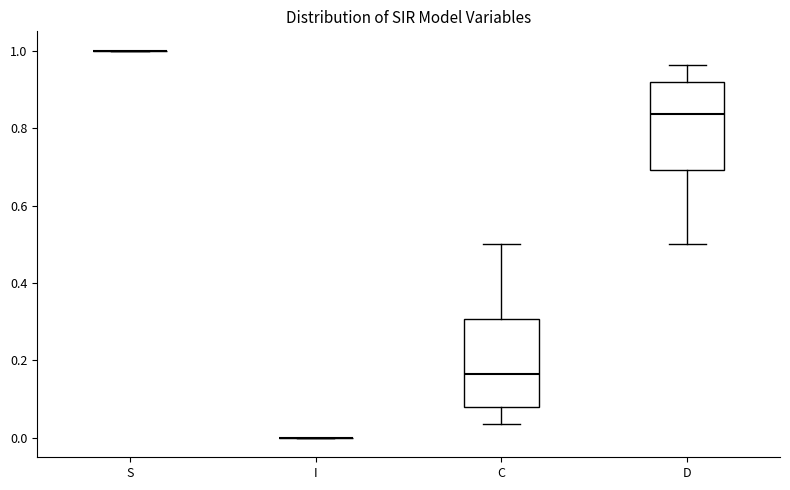

Where does the lower whisker of the box for D end on the y-axis? The values are not printed on the chart, so give them approximately, as read against the axis.

0.50